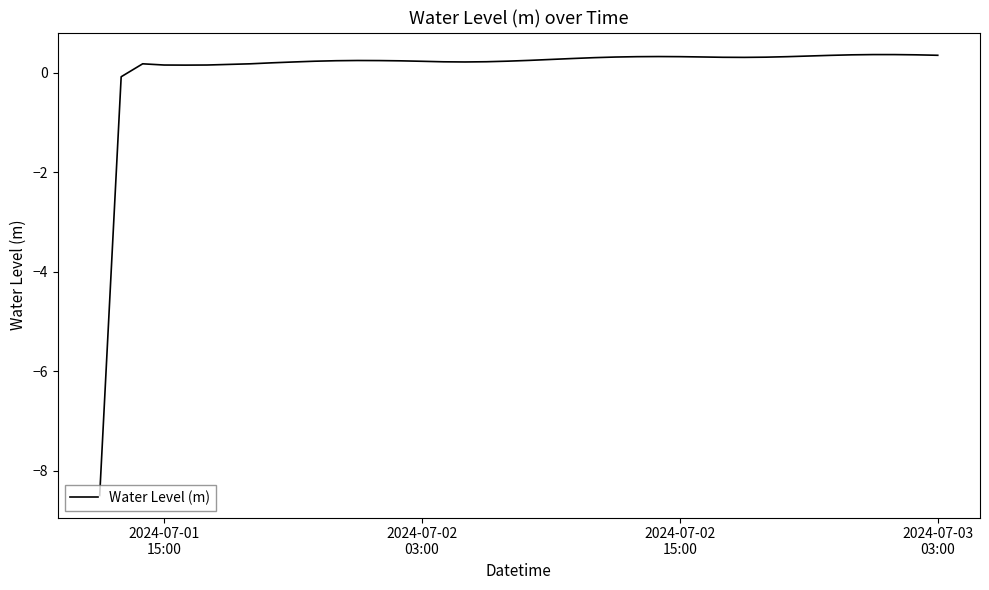

How many distinct data groups are displayed?

1